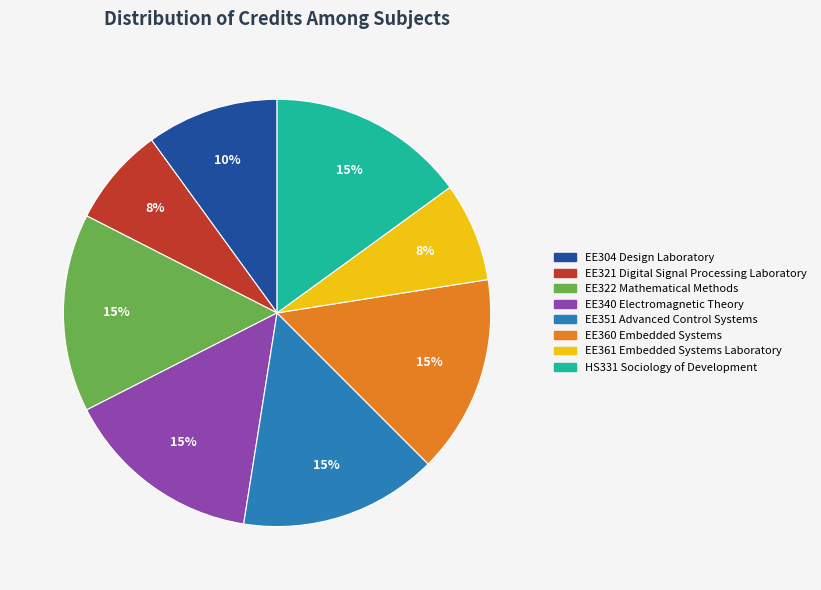

To the nearest percent, what is the average slice percentage?

12%